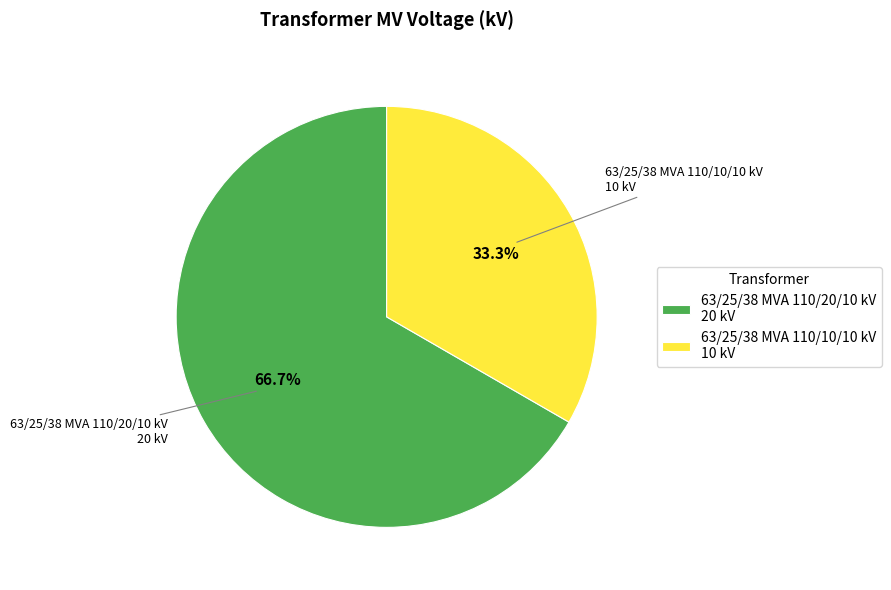

How many slices are in this pie chart?

2